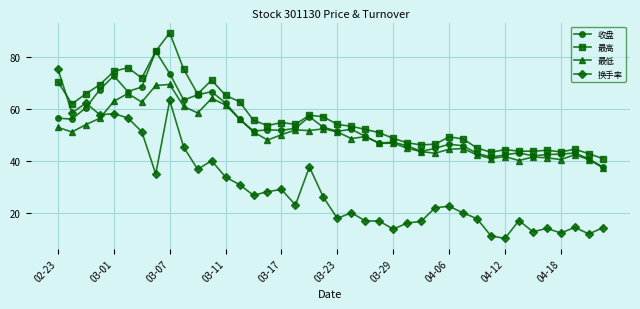

True or false: 收盘 has more than 0 points higher than both neighbors.

True